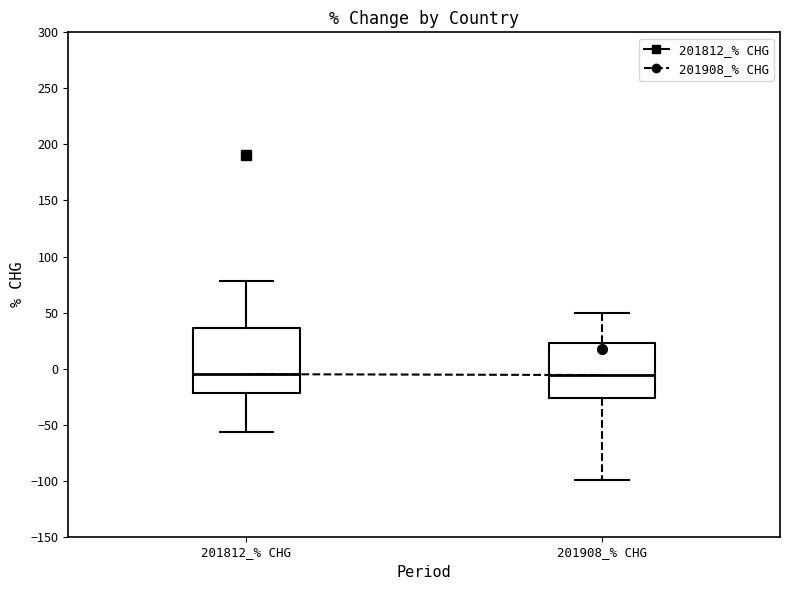

Reading left to right, transcribe this box plot: for each box, give where its median line is, the range the box spans, and where its two whiskers end, as read against the y-axis. The values are not printed on the chart, so give them approximately, as read against the axis.

201812_% CHG: median -5, box -20 to 35, whiskers -55 to 80
201908_% CHG: median -5, box -25 to 25, whiskers -100 to 50